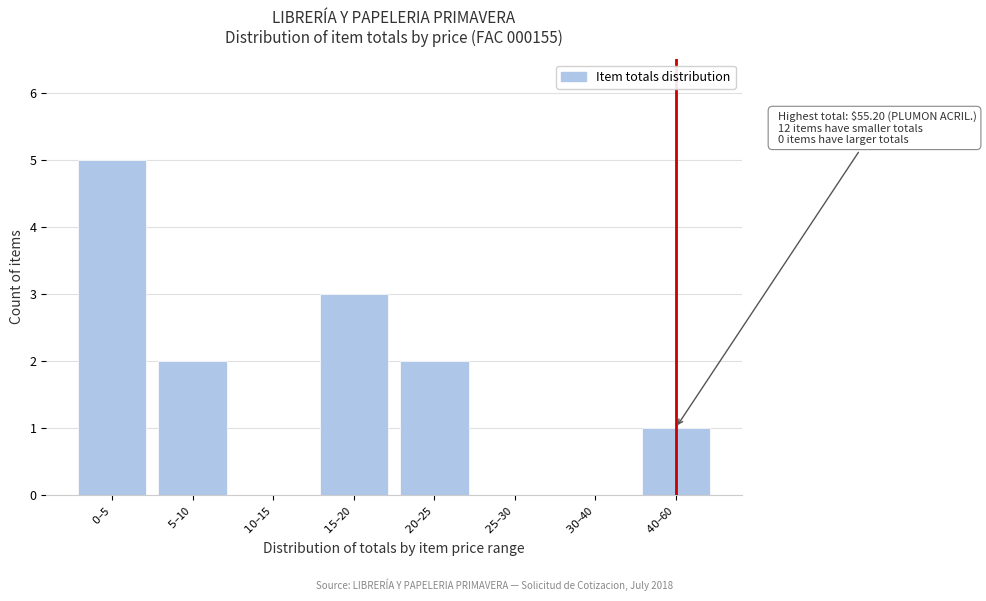

What is the greatest value displayed?

5